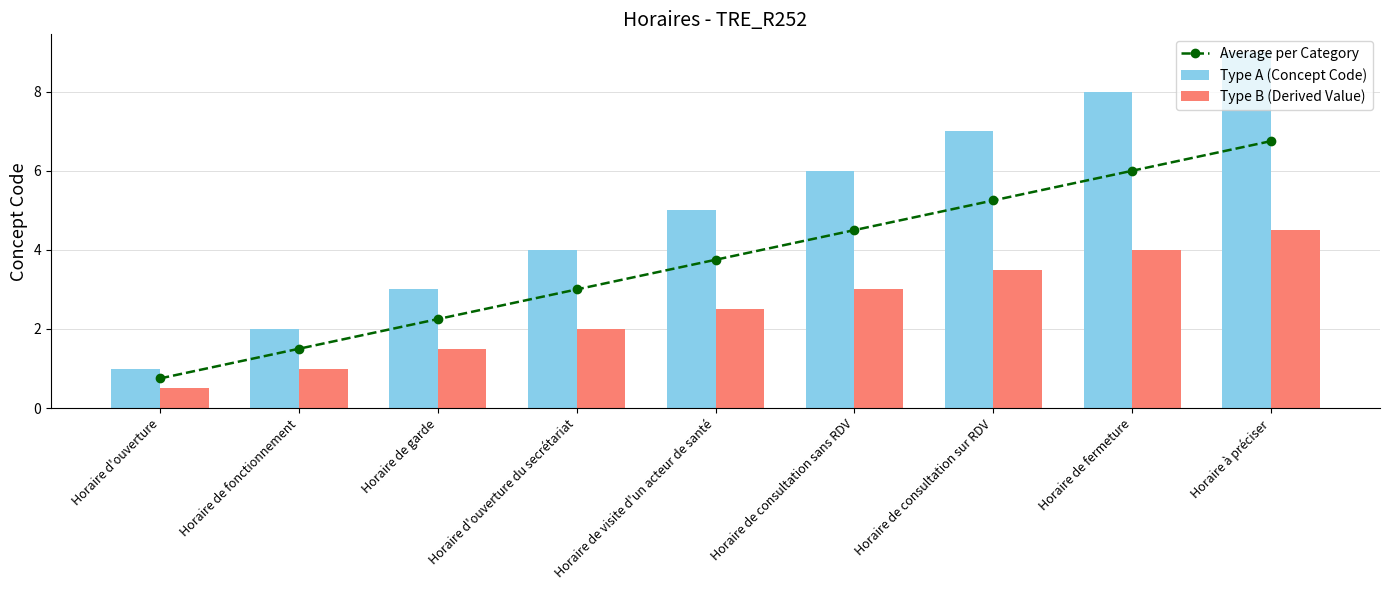

What is the highest value of the Type A (Concept Code) series?

9.0